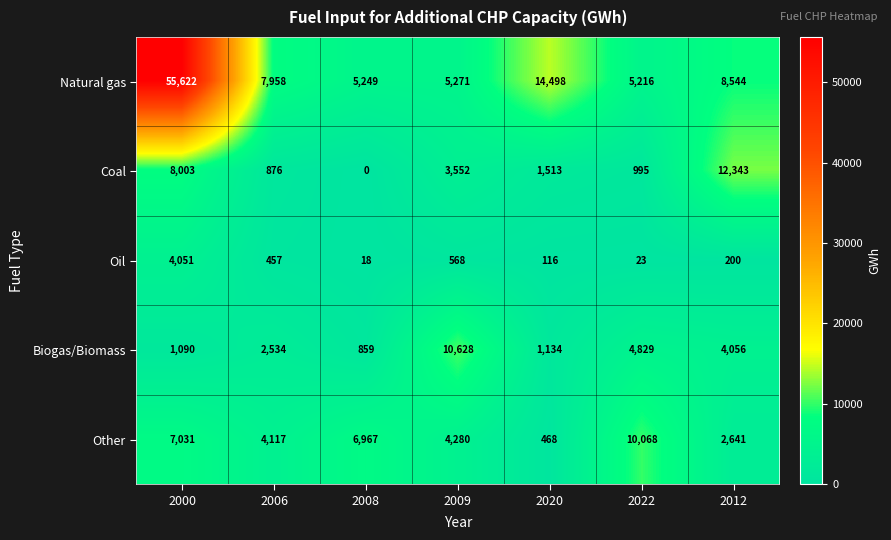

What is the difference between the maximum and minimum values in the Oil series?

4033